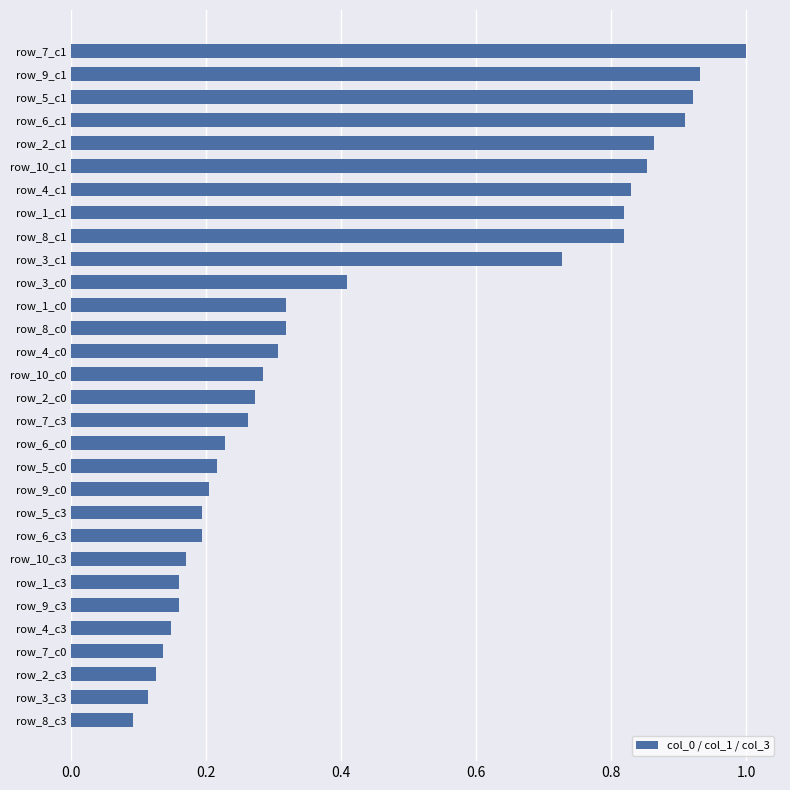

The value at row_5_c1 is 1.5. True or false?

False